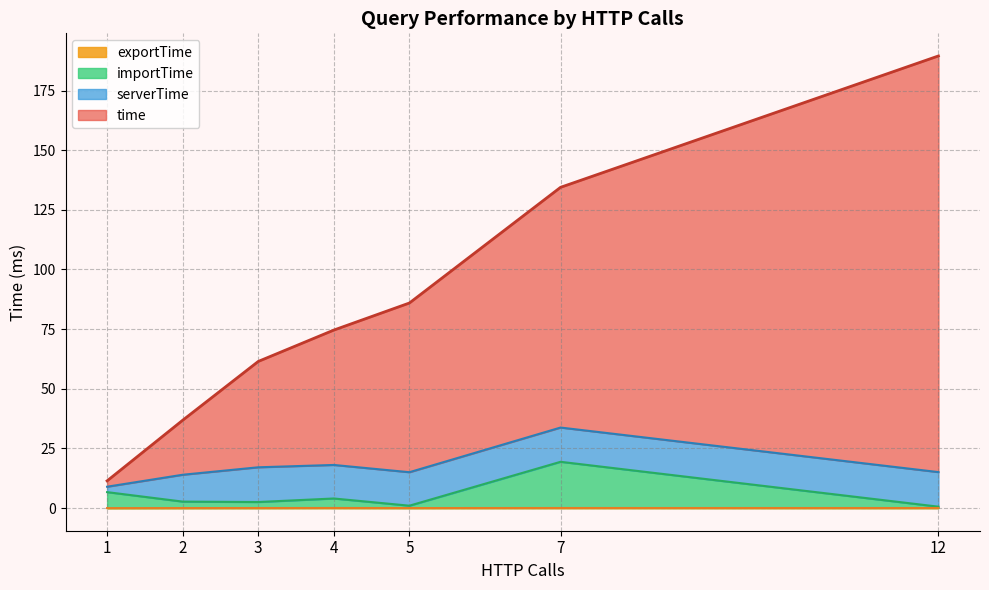

At which category is the sum across all series the highest?

12